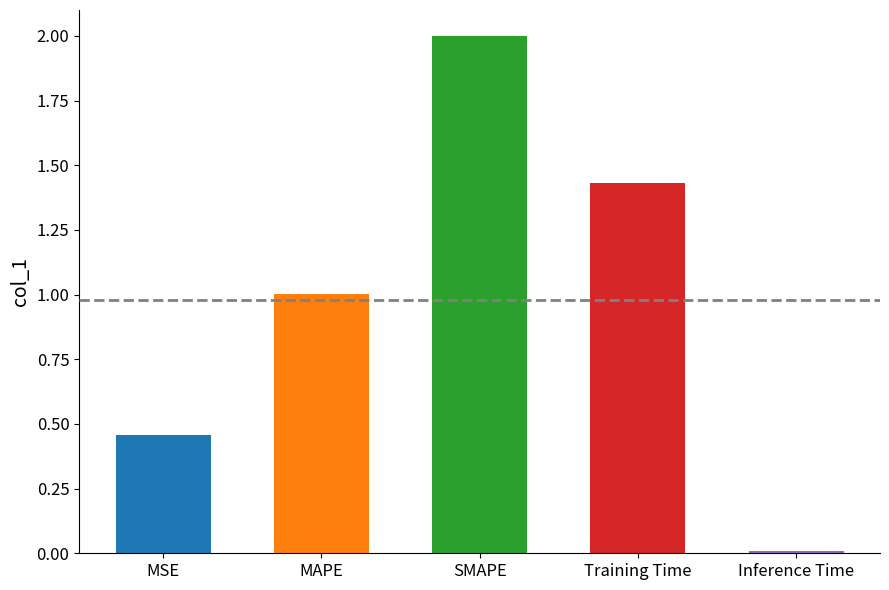

The chart shows a value of 0.0 at Inference Time. True or false?

True